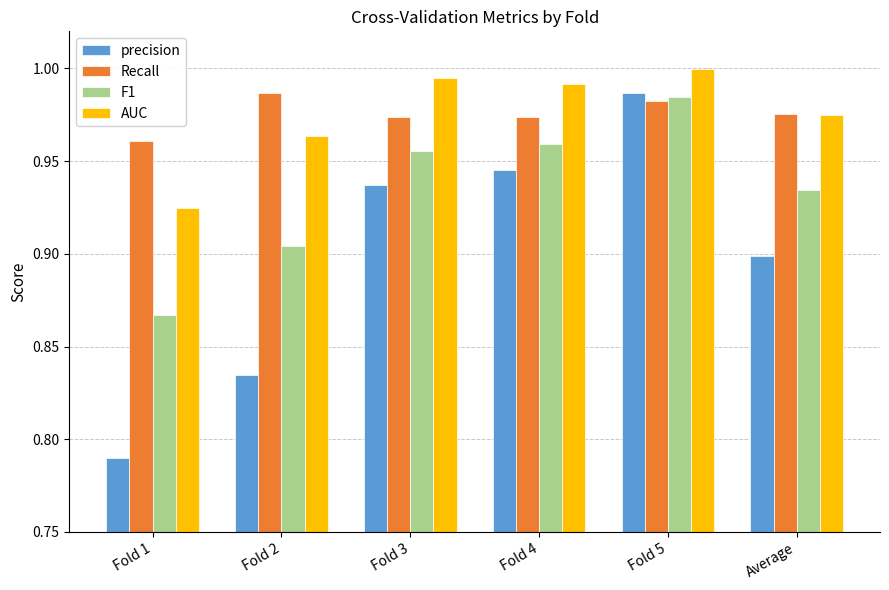

What is the label of the 6th bar from the left?

Average